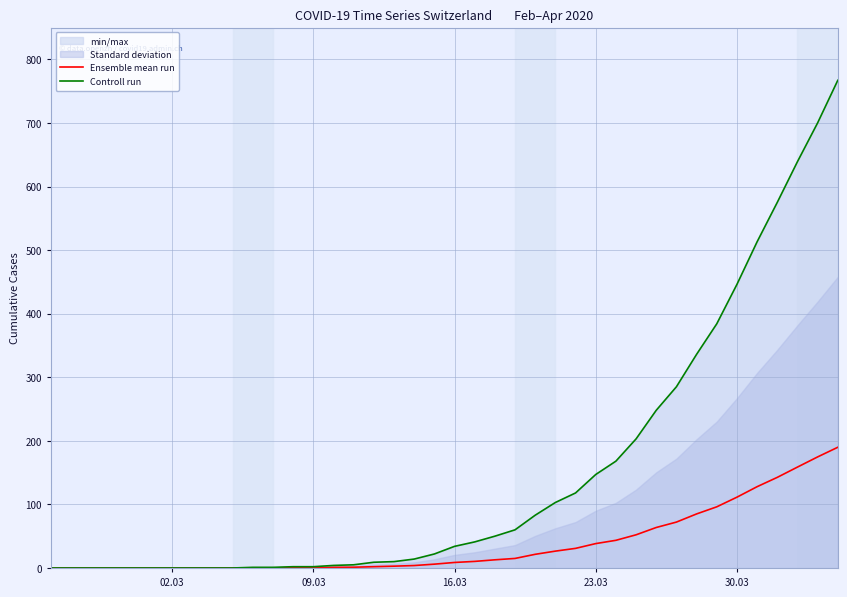

True or false: Controll run has more than 0 interior local peaks.

False